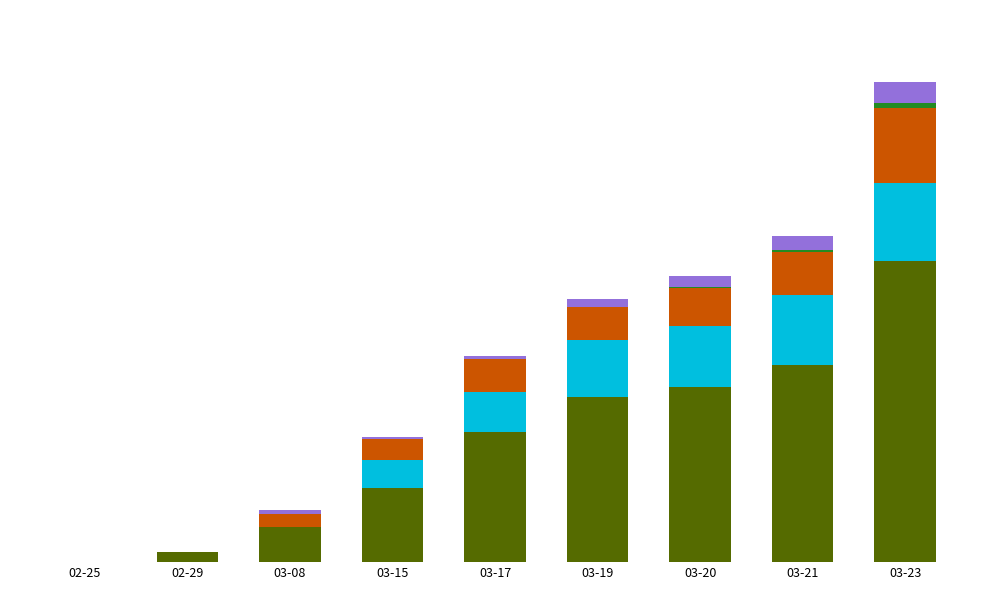

Are the bars grouped side by side (vs. stacked)?

No